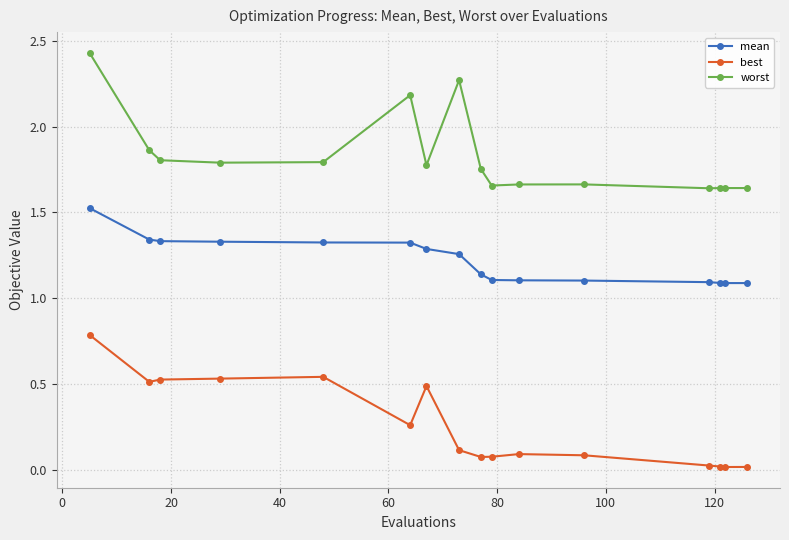

List the series in order of their peak value, highest first.

worst, mean, best